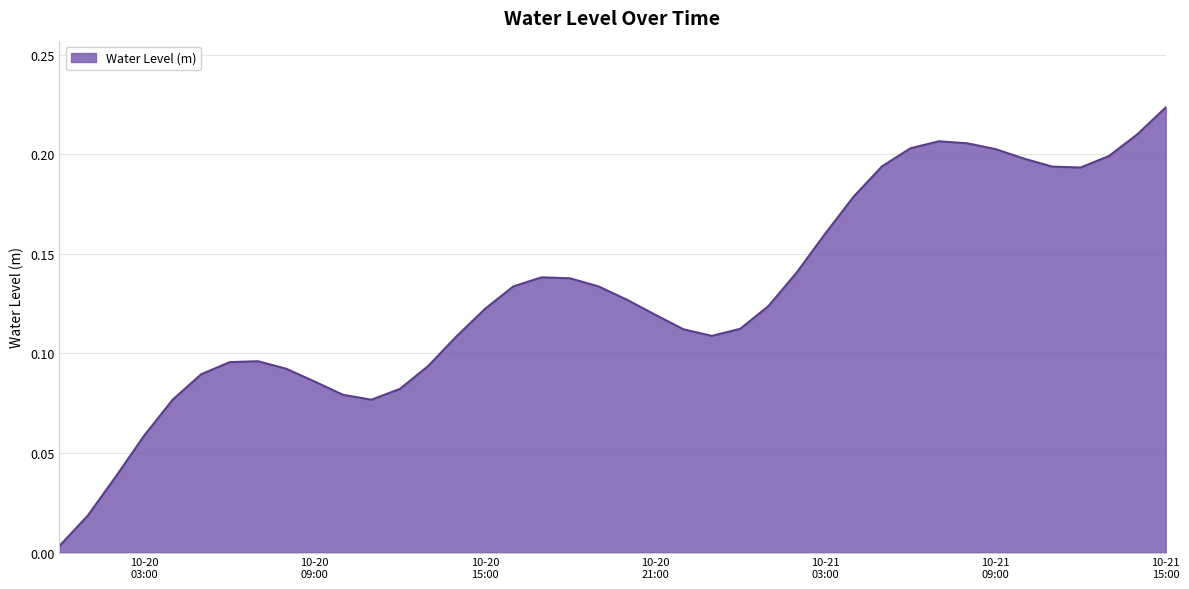

List the labels in order of value, smallest first.

2023-10-20 00:00:00, 2023-10-20 01:00:00, 2023-10-20 02:00:00, 2023-10-20 03:00:00, 2023-10-20 11:00:00, 2023-10-20 04:00:00, 2023-10-20 10:00:00, 2023-10-20 12:00:00, 2023-10-20 09:00:00, 2023-10-20 05:00:00, 2023-10-20 08:00:00, 2023-10-20 13:00:00, 2023-10-20 06:00:00, 2023-10-20 07:00:00, 2023-10-20 14:00:00, 2023-10-20 23:00:00, 2023-10-20 22:00:00, 2023-10-21 00:00:00, 2023-10-20 21:00:00, 2023-10-20 15:00:00, 2023-10-21 01:00:00, 2023-10-20 20:00:00, 2023-10-20 16:00:00, 2023-10-20 19:00:00, 2023-10-20 18:00:00, 2023-10-20 17:00:00, 2023-10-21 02:00:00, 2023-10-21 03:00:00, 2023-10-21 04:00:00, 2023-10-21 12:00:00, 2023-10-21 11:00:00, 2023-10-21 05:00:00, 2023-10-21 10:00:00, 2023-10-21 13:00:00, 2023-10-21 09:00:00, 2023-10-21 06:00:00, 2023-10-21 08:00:00, 2023-10-21 07:00:00, 2023-10-21 14:00:00, 2023-10-21 15:00:00